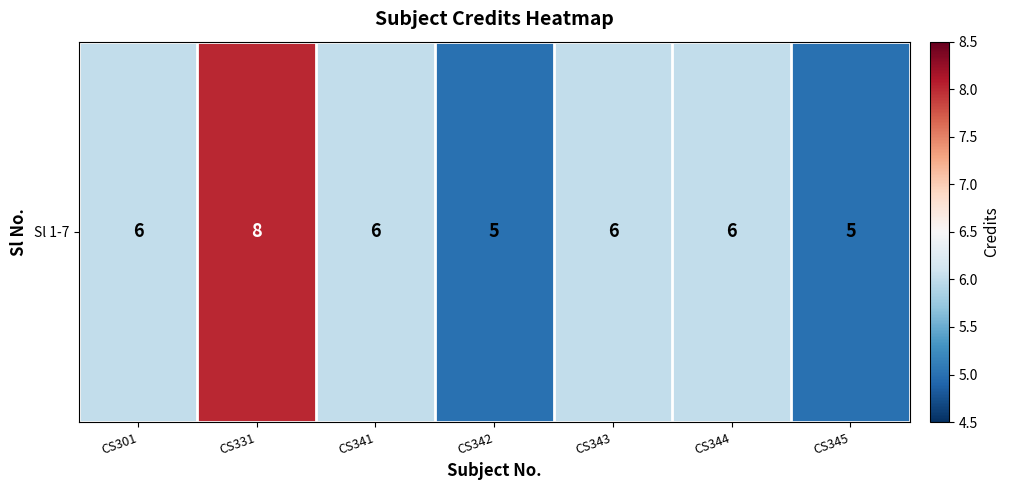

Rank the categories by value from highest to lowest.

CS331, CS301, CS341, CS343, CS344, CS342, CS345